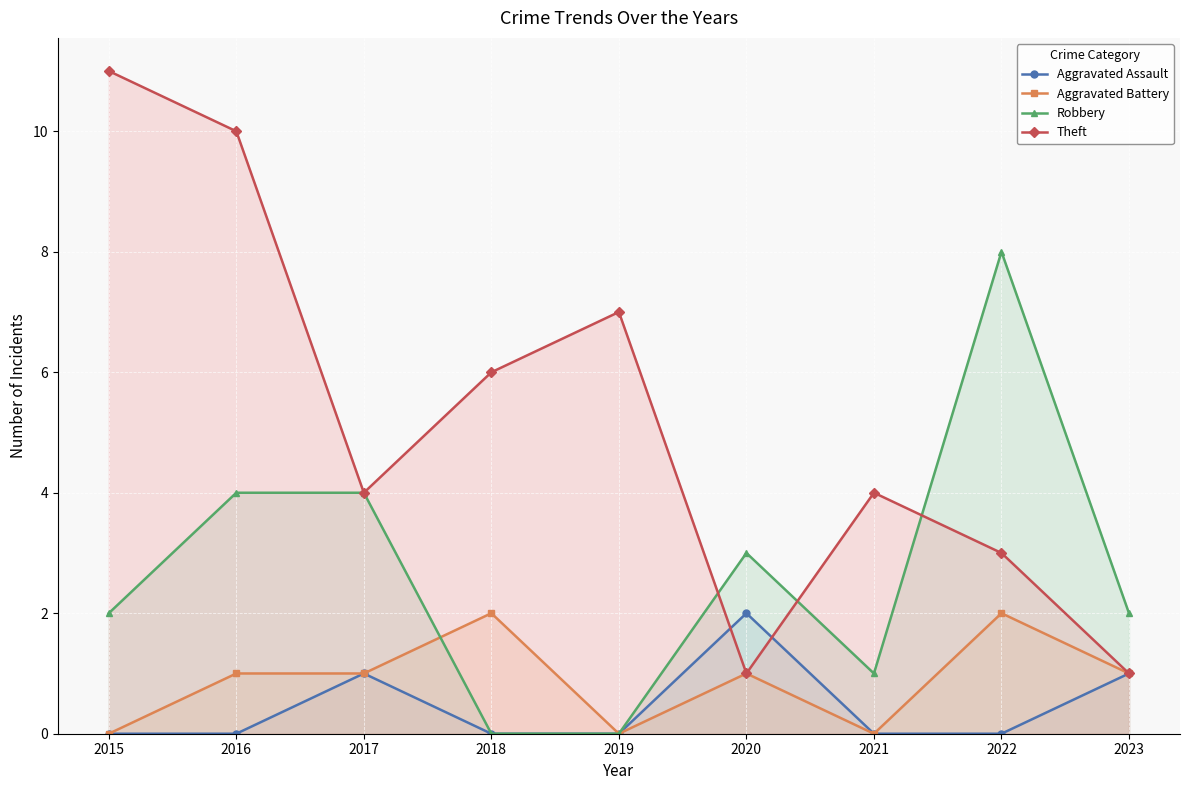

True or false: Aggravated Battery and Theft intersect in this chart.

False